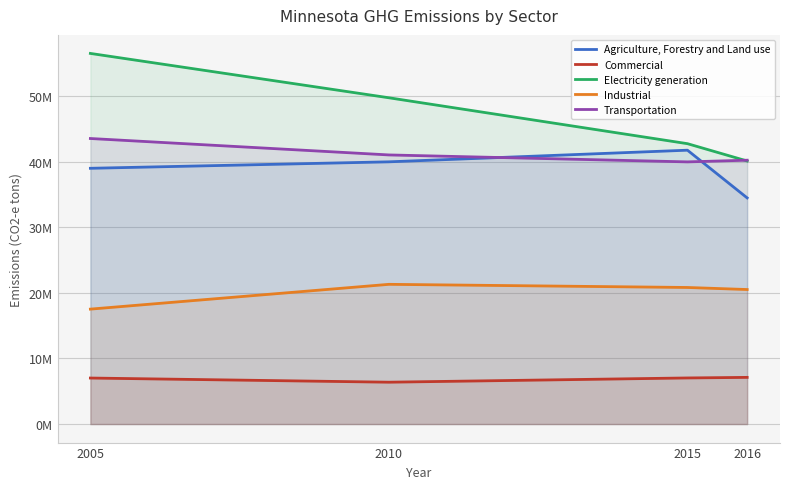

True or false: Commercial and Industrial intersect in this chart.

False